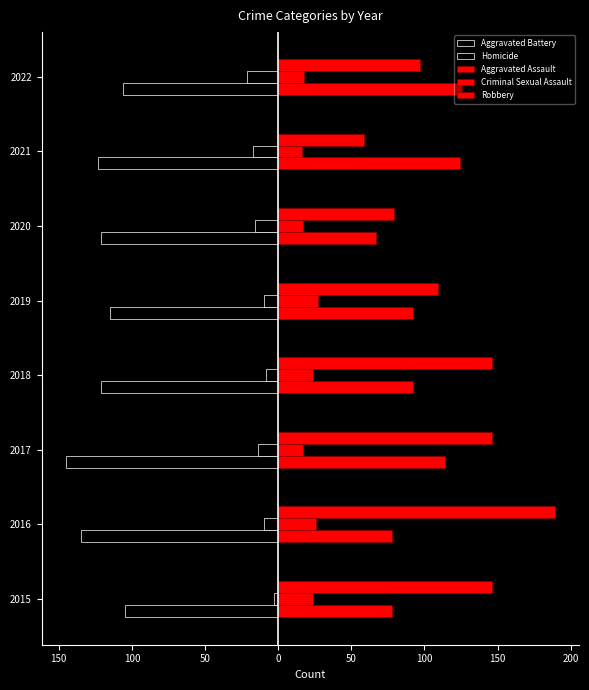

What is the average value of the Criminal Sexual Assault series?

21